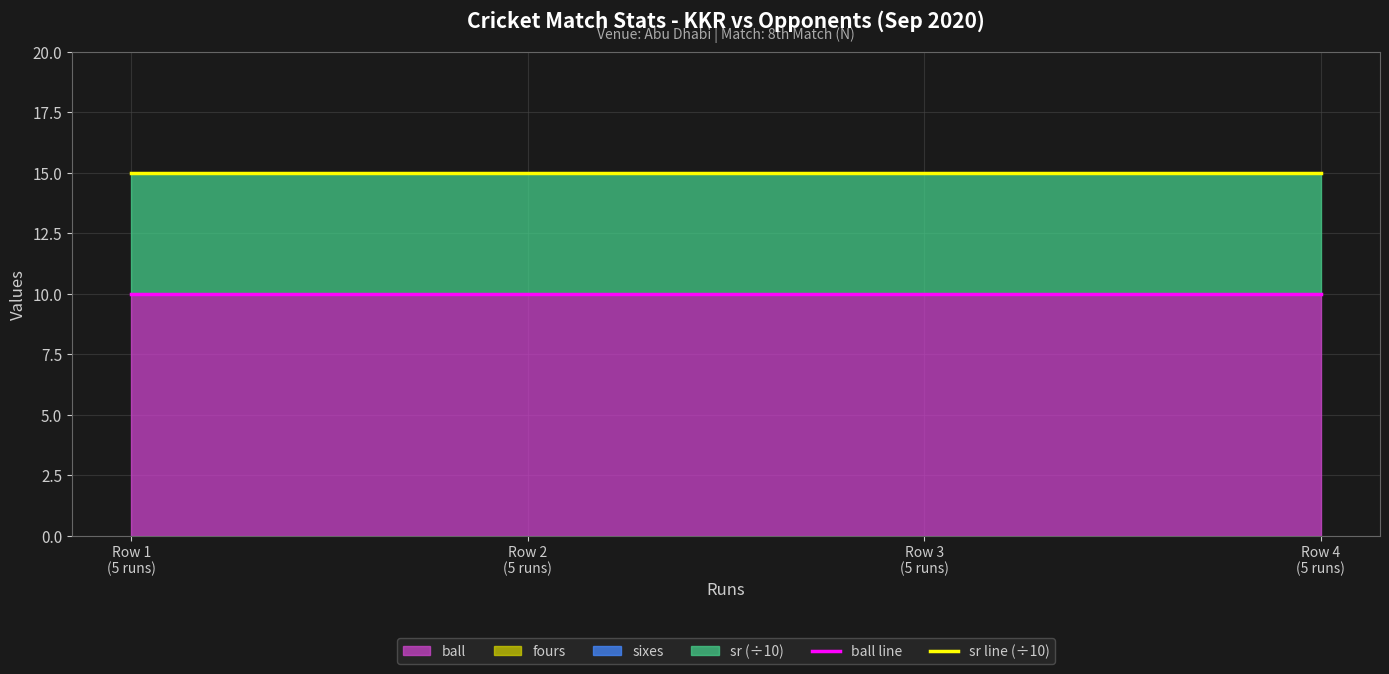

What is the smallest value displayed?

10